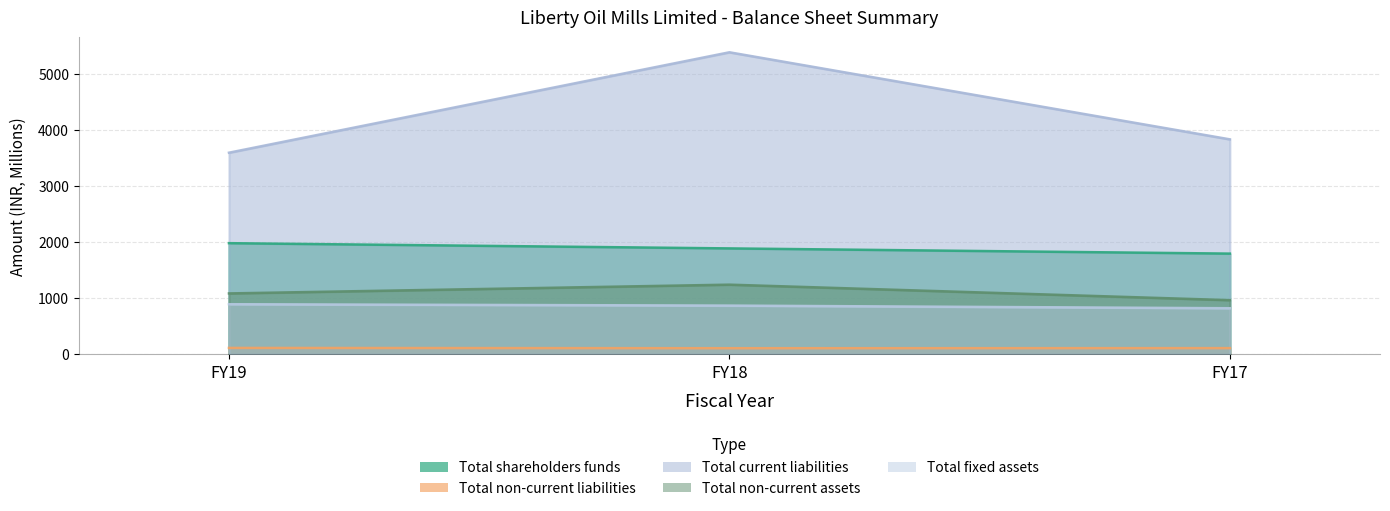

At how many categories does at least one series exceed 3065?

3